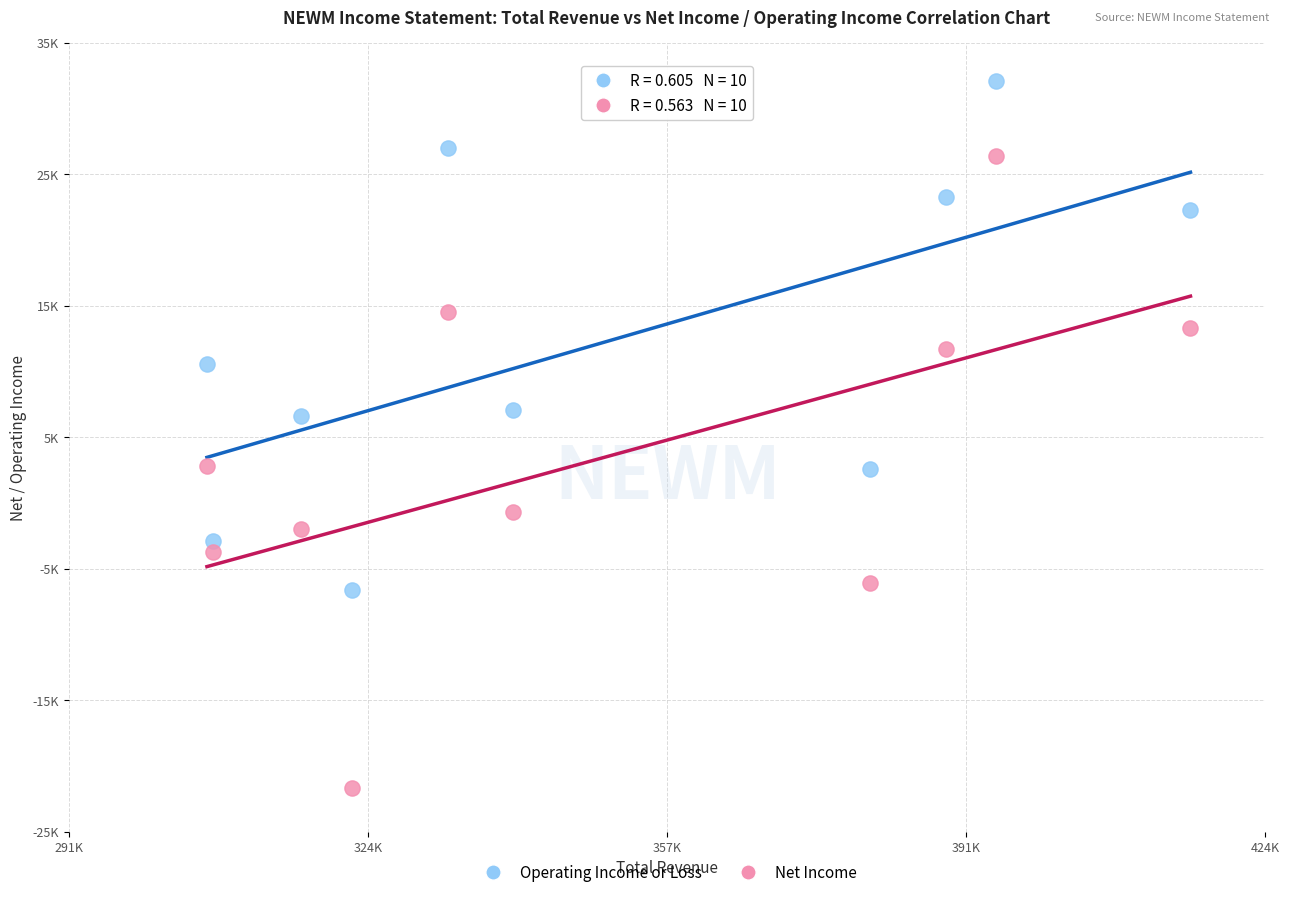

Which series reaches the minimum Y coordinate?

Net Income